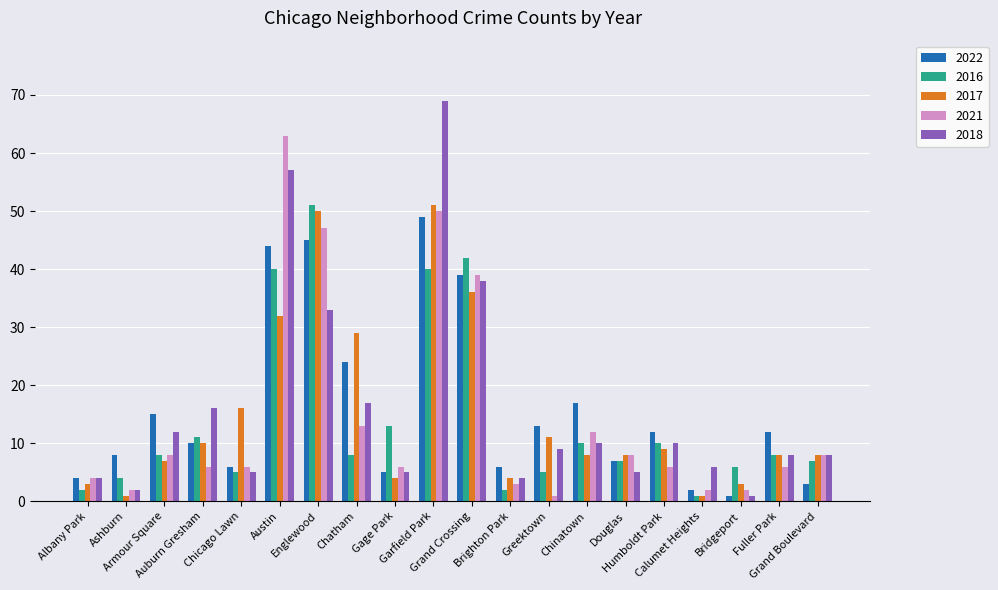

What is the highest value of the 2018 series?

69